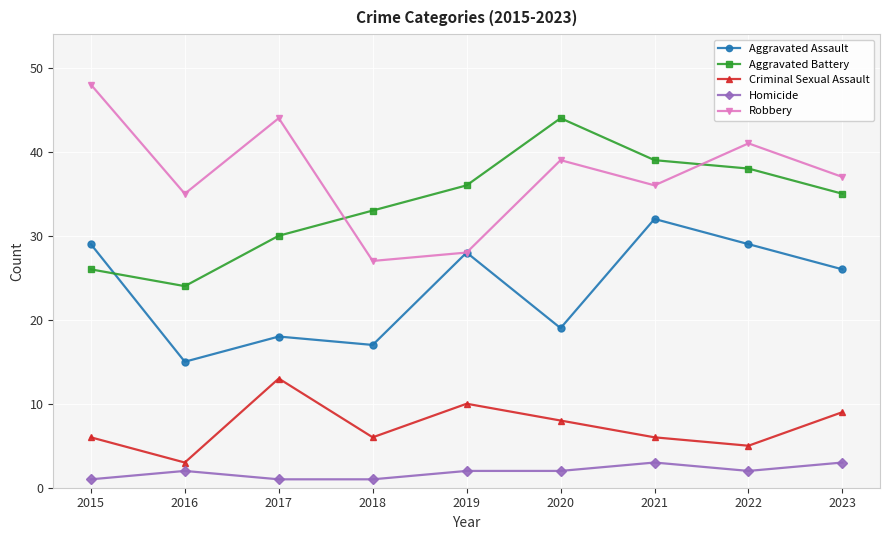

True or false: Criminal Sexual Assault has more than 2 points higher than both neighbors.

False